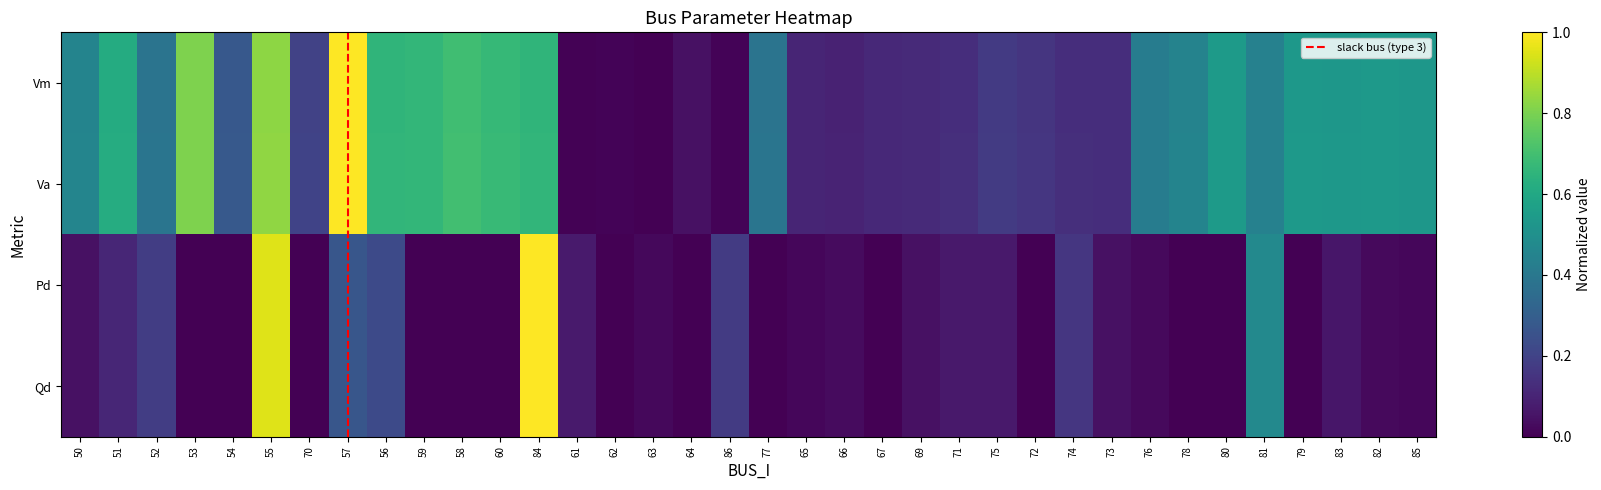

What is the sum of the Vm values at 64 and 62?

0.1